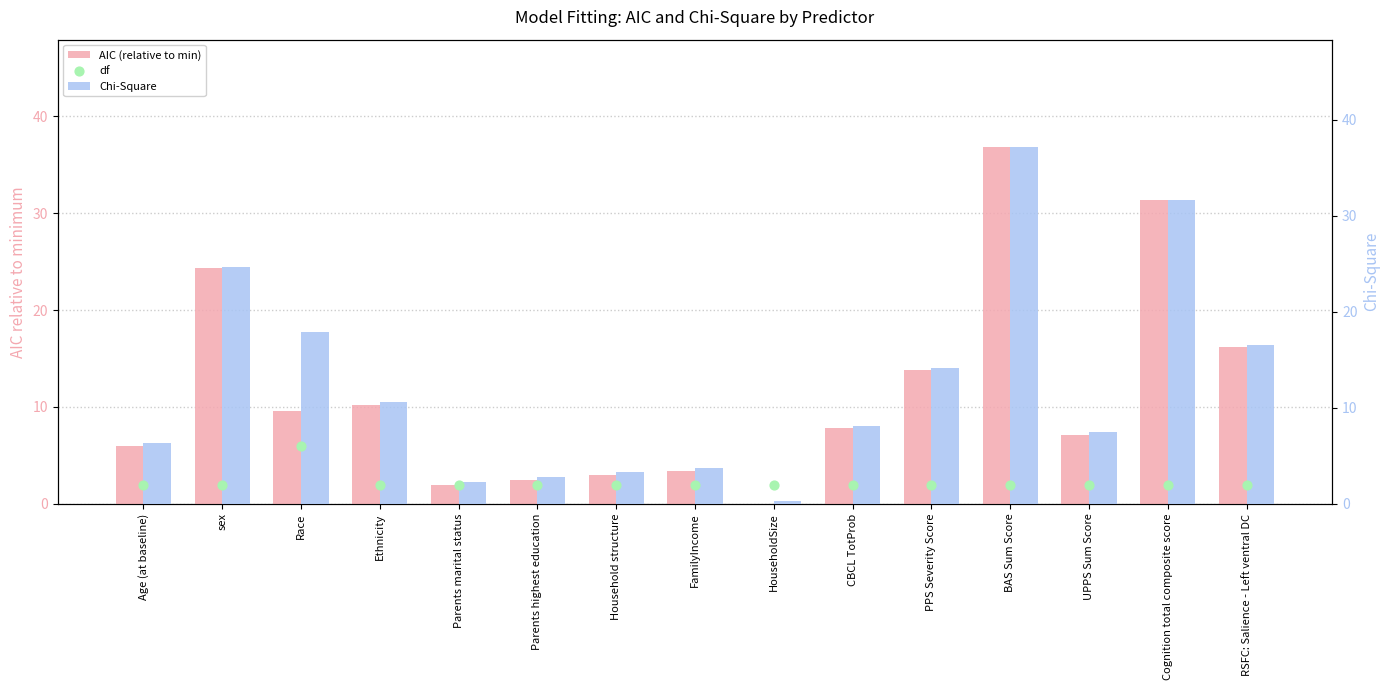

What is the total value across all series at sex?

51.1